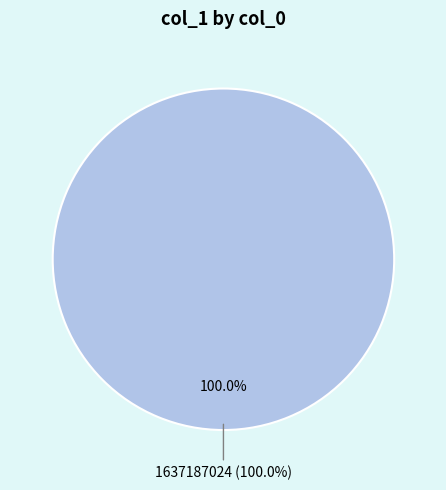

Which category has the biggest portion of the pie?

1637187024